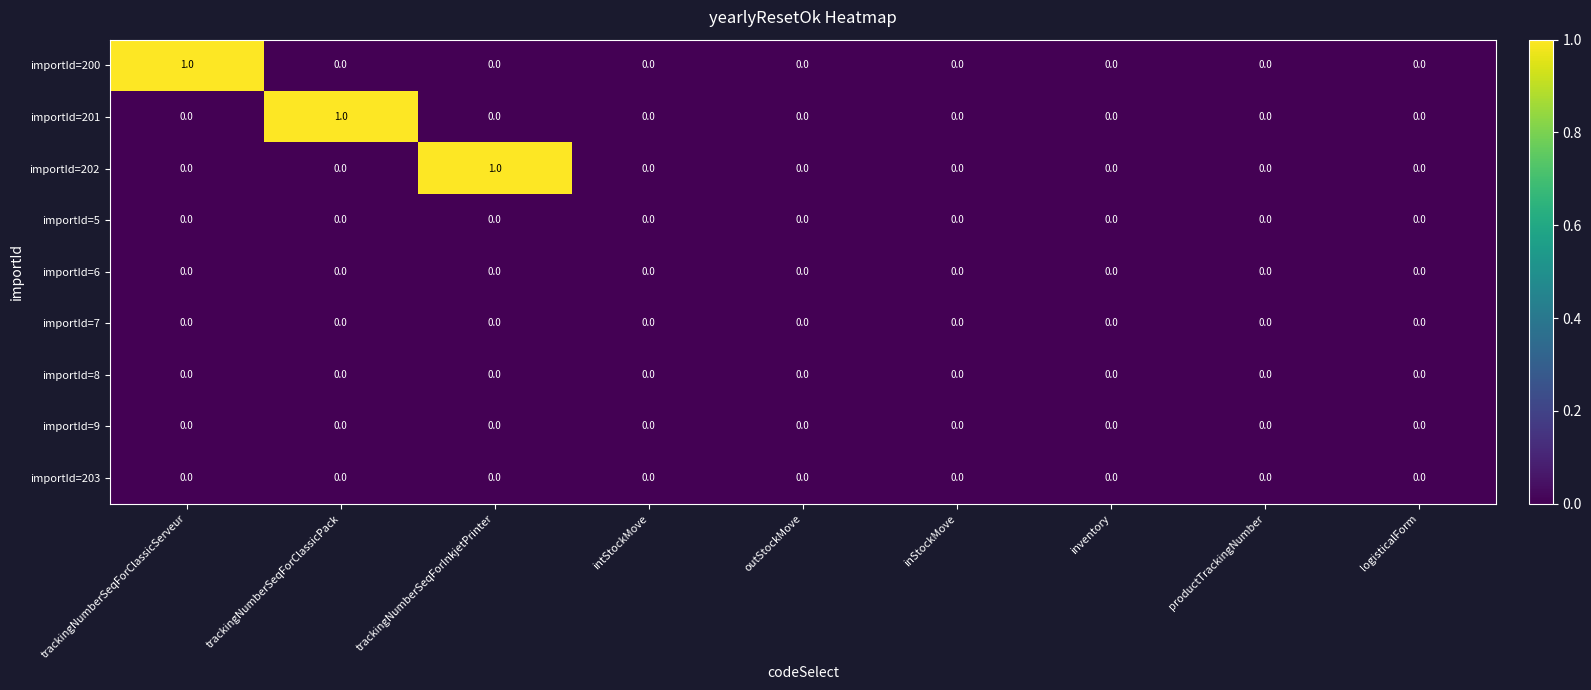

The importId=7 series shows 0 at outStockMove. True or false?

True